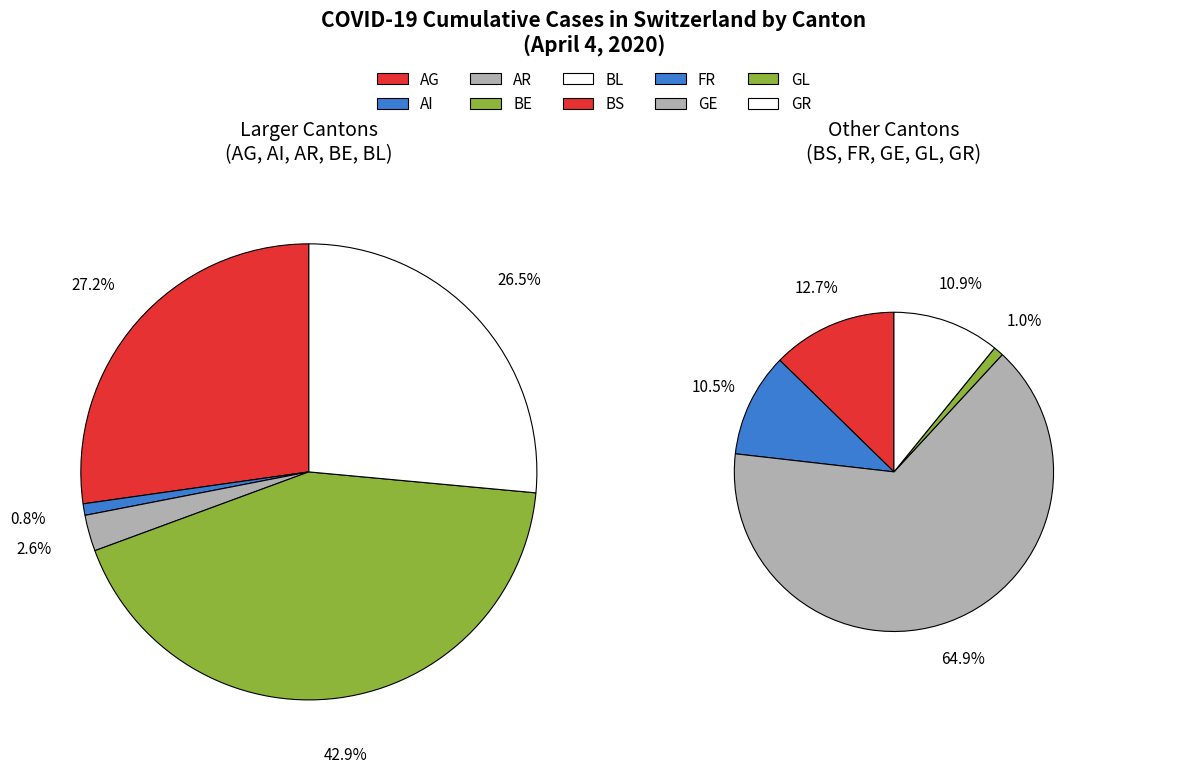

True or false: 31 accounts for 1% of the total.

False